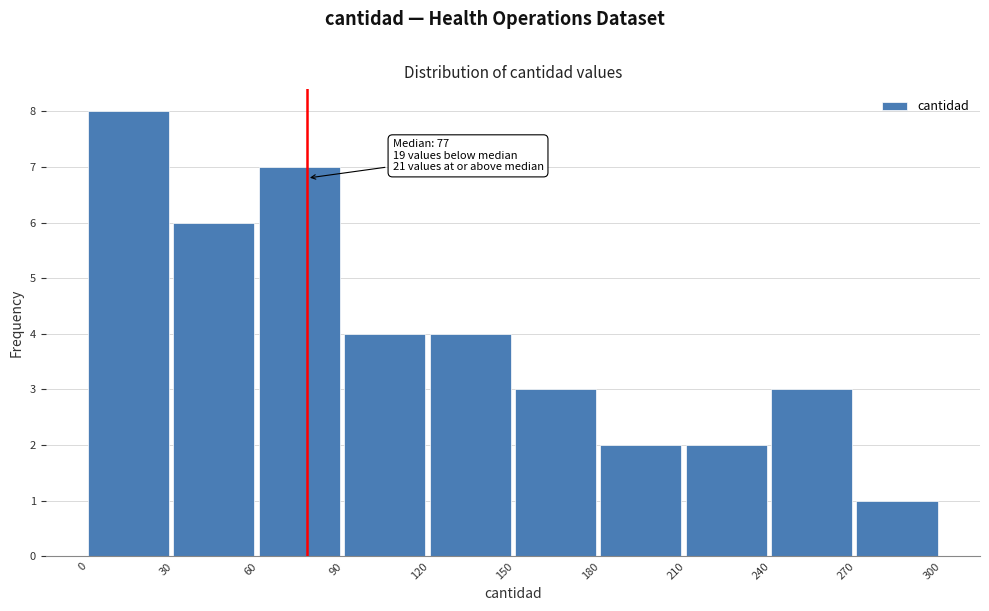

Over which range of the x-axis is the bar tallest?

0 to 30